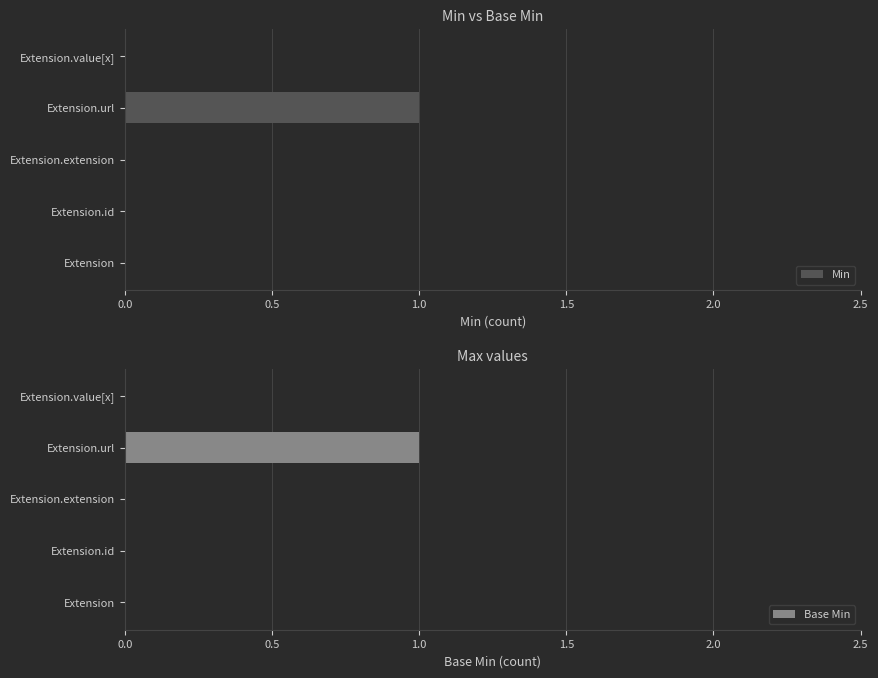

Count the Min values in the range 0 to 1.

5